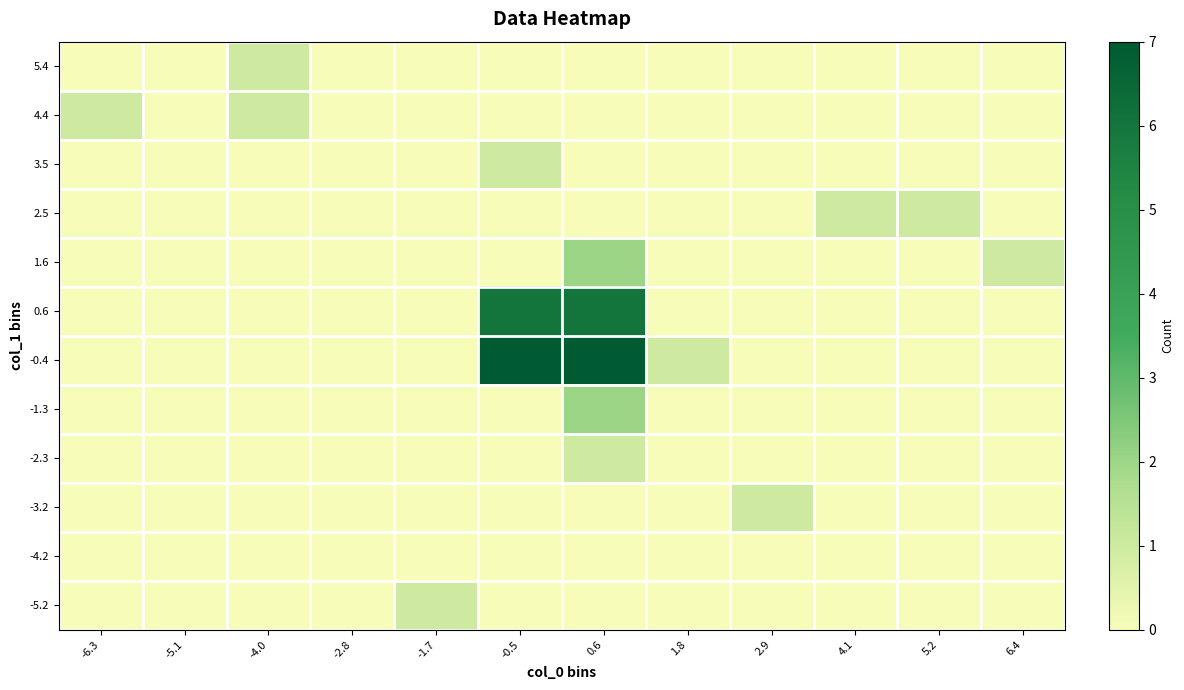

At which category is the sum across all series the highest?

0.6